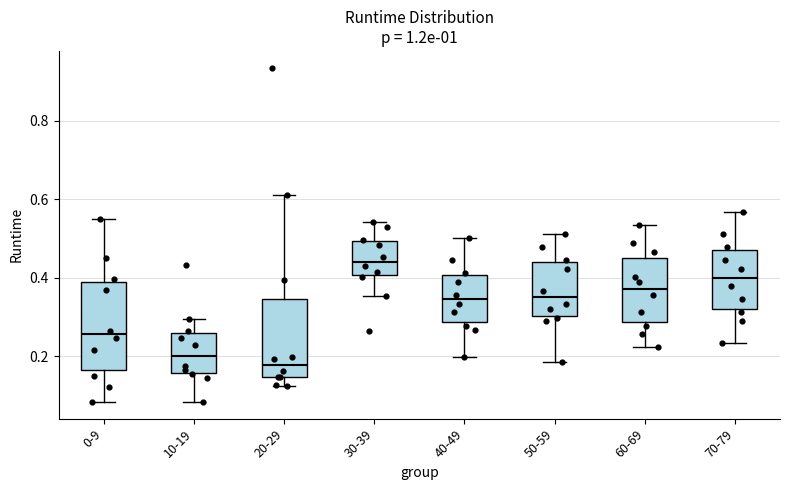

Reading left to right, read every box against the y-axis: the position of its median line, the range the box covers, and the ends of its whiskers. The values are not printed on the chart, so give them approximately, as read against the axis.

0-9: median 0.26, box 0.16 to 0.40, whiskers 0.08 to 0.56
10-19: median 0.20, box 0.16 to 0.26, whiskers 0.08 to 0.30
20-29: median 0.18, box 0.14 to 0.34, whiskers 0.12 to 0.62
30-39: median 0.44, box 0.40 to 0.50, whiskers 0.36 to 0.54
40-49: median 0.34, box 0.28 to 0.40, whiskers 0.20 to 0.50
50-59: median 0.36, box 0.30 to 0.44, whiskers 0.18 to 0.52
60-69: median 0.38, box 0.28 to 0.46, whiskers 0.22 to 0.54
70-79: median 0.40, box 0.32 to 0.46, whiskers 0.24 to 0.56